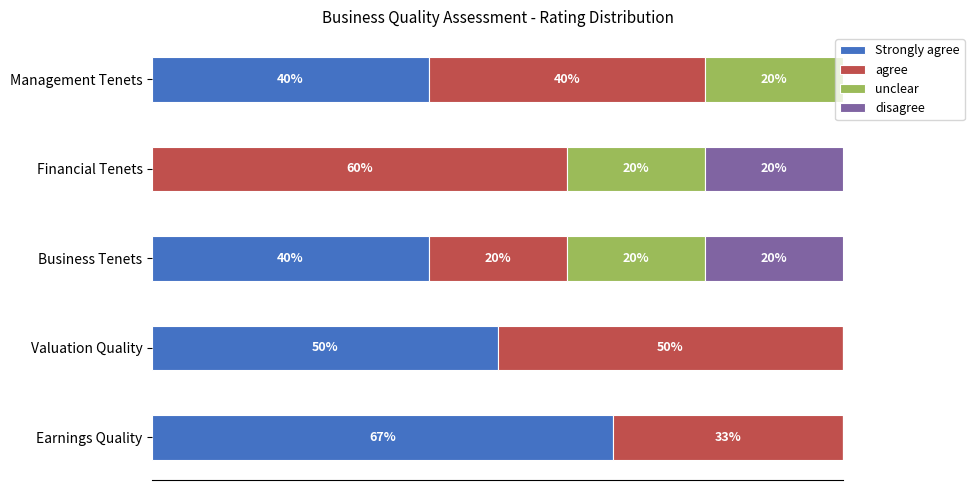

What are all the series names shown in the legend?

Strongly agree, agree, unclear, disagree